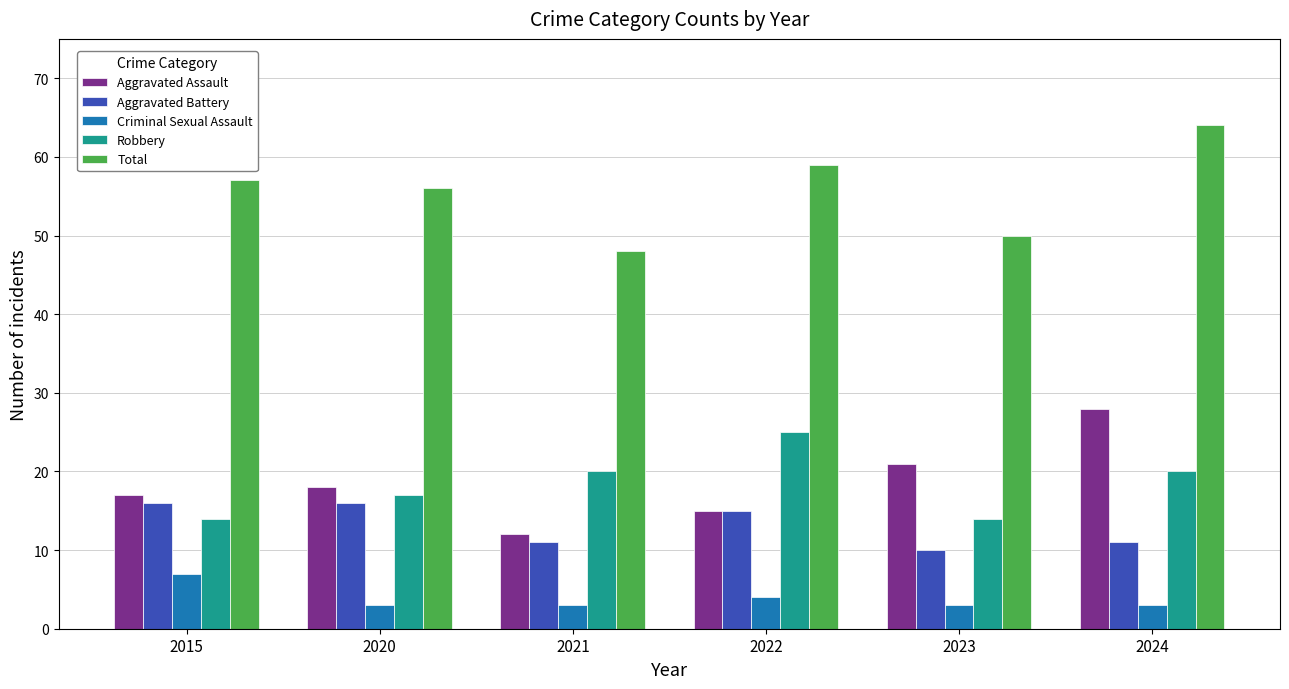

What is the sum of the Aggravated Battery values at 2022 and 2024?

26